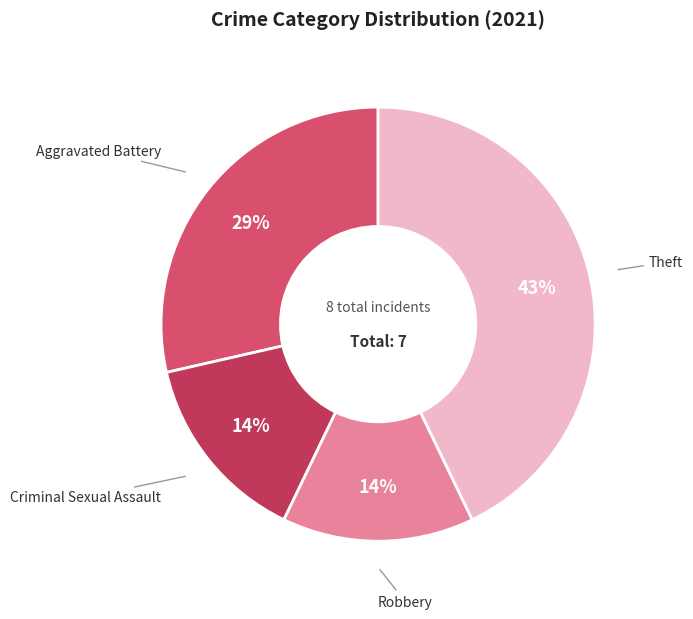

How many slices are in this pie chart?

4